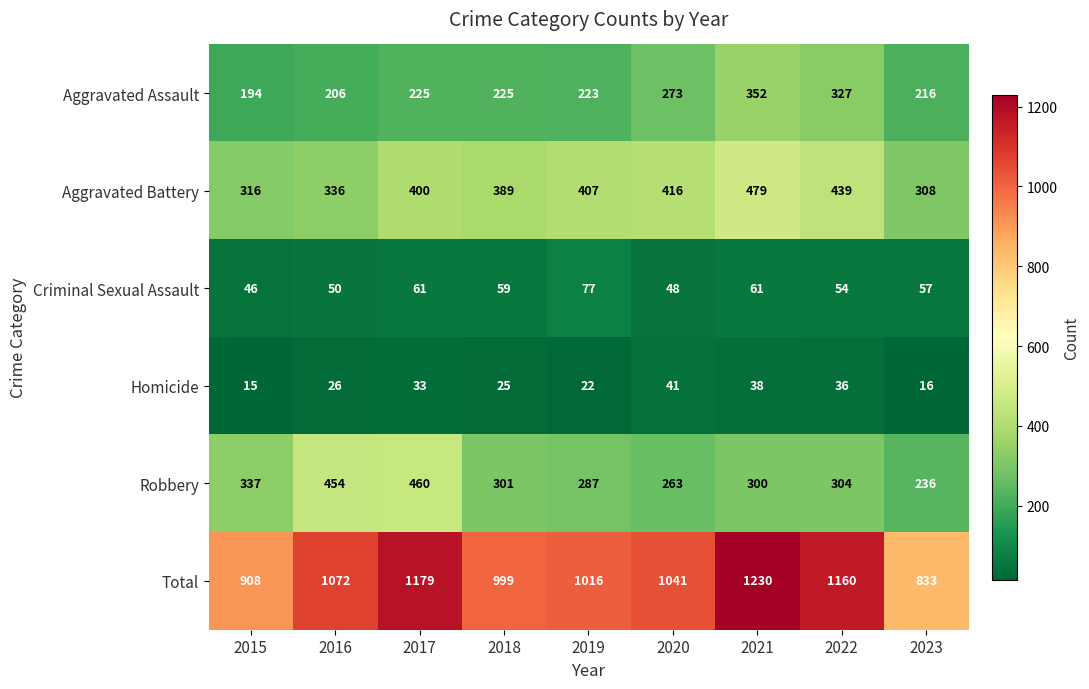

The Aggravated Assault series shows 124 at 2023. True or false?

False